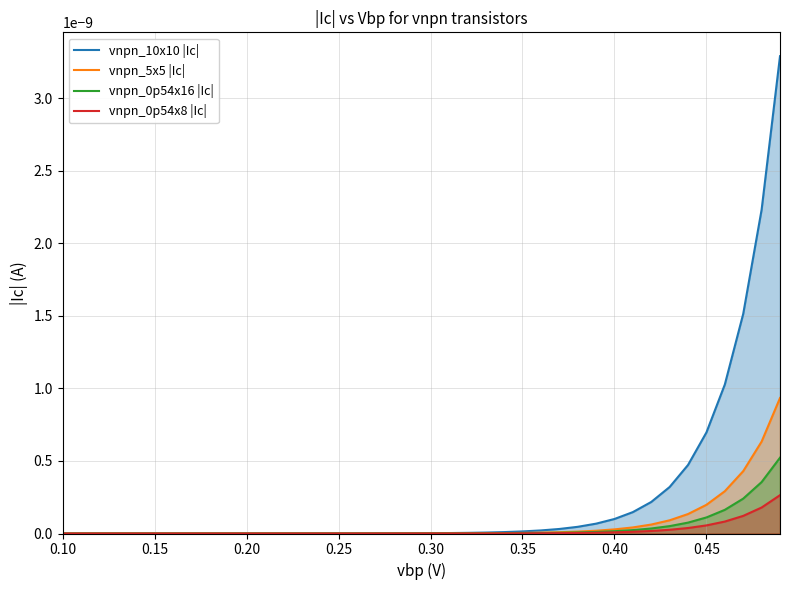

True or false: vnpn_0p54x8 |Ic| has more than 2 interior local peaks.

False